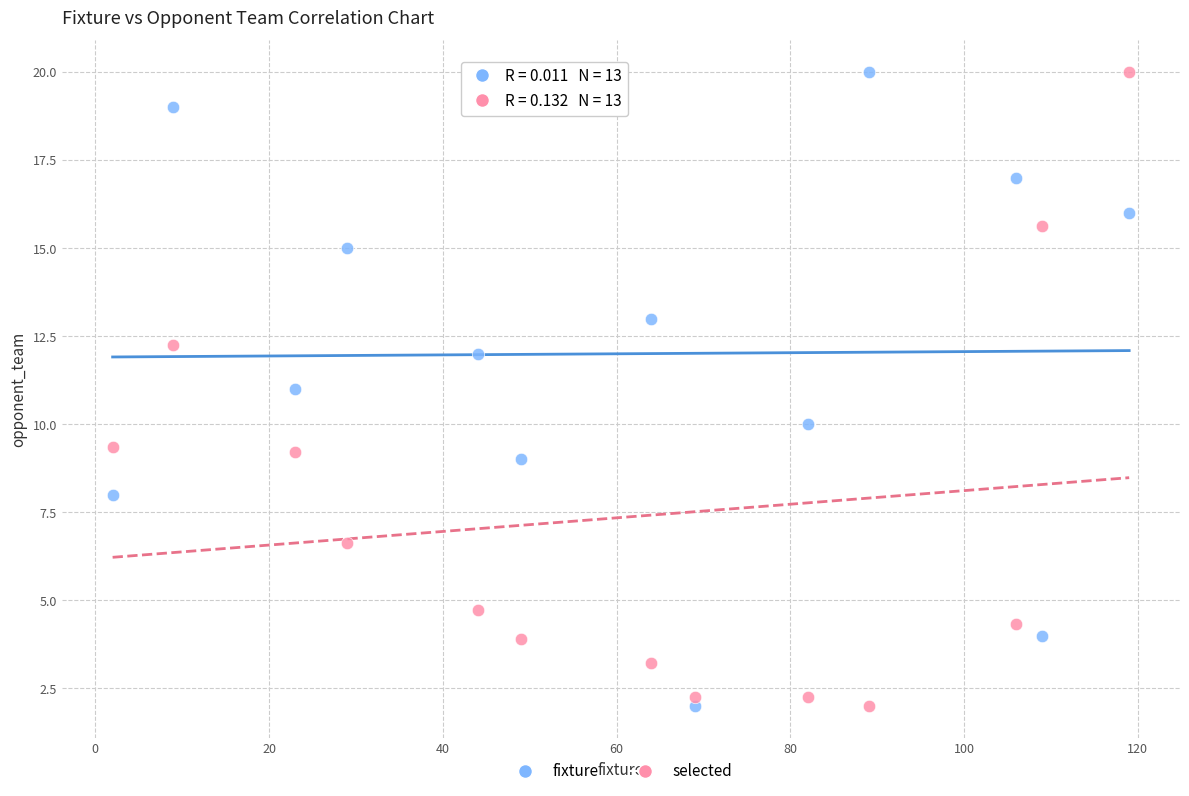

What are all the series names shown in the legend?

fixture, selected